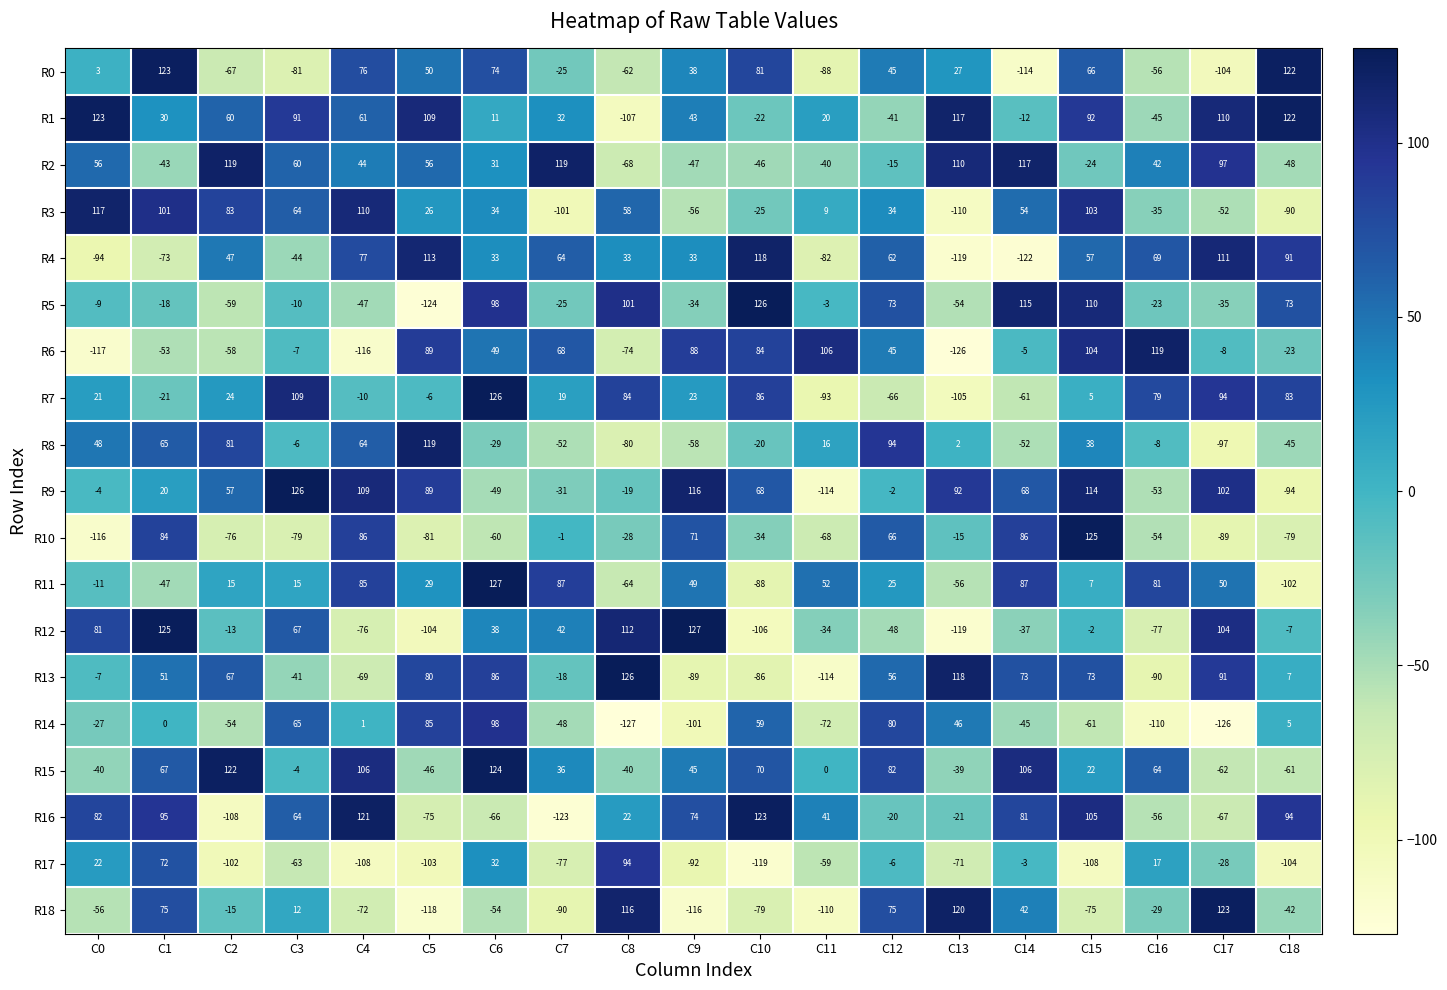

How many data points in R2 are less than 42?

9